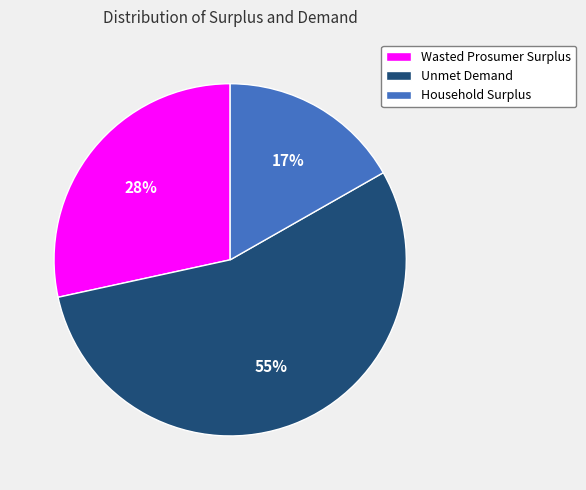

What is the smallest slice in the pie chart?

Household Surplus